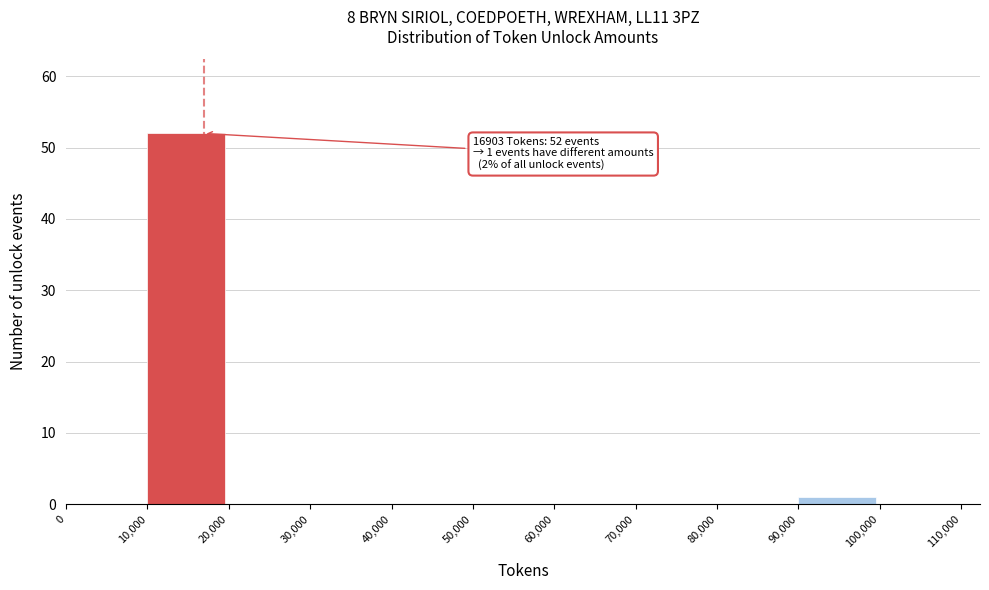

Over which range of the x-axis is the bar tallest?

10,000 to 20,000